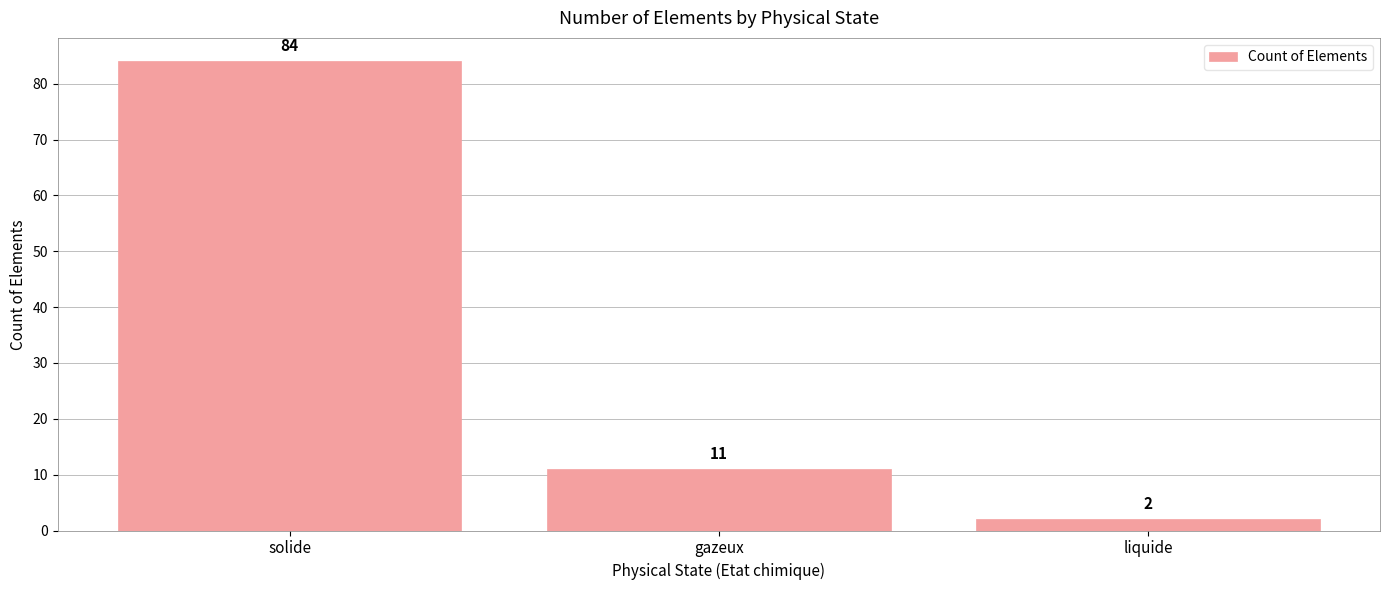

Which category has the lowest value across all series?

liquide